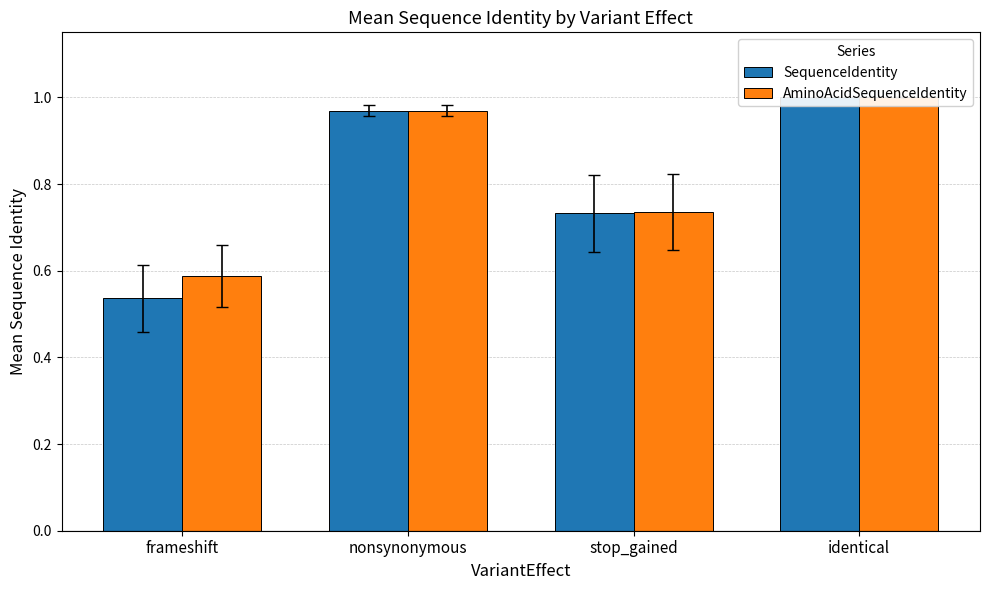

Between frameshift and nonsynonymous, which series saw the biggest shift?

SequenceIdentity